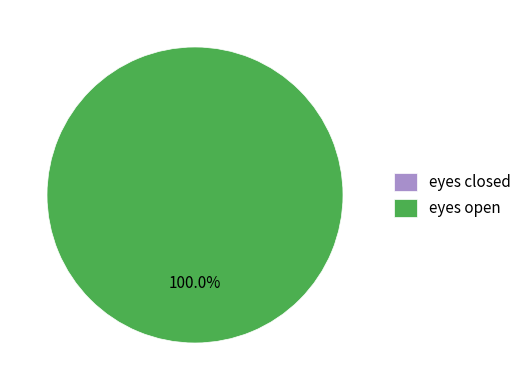

The eyes closed slice represents 1% of the pie. True or false?

False